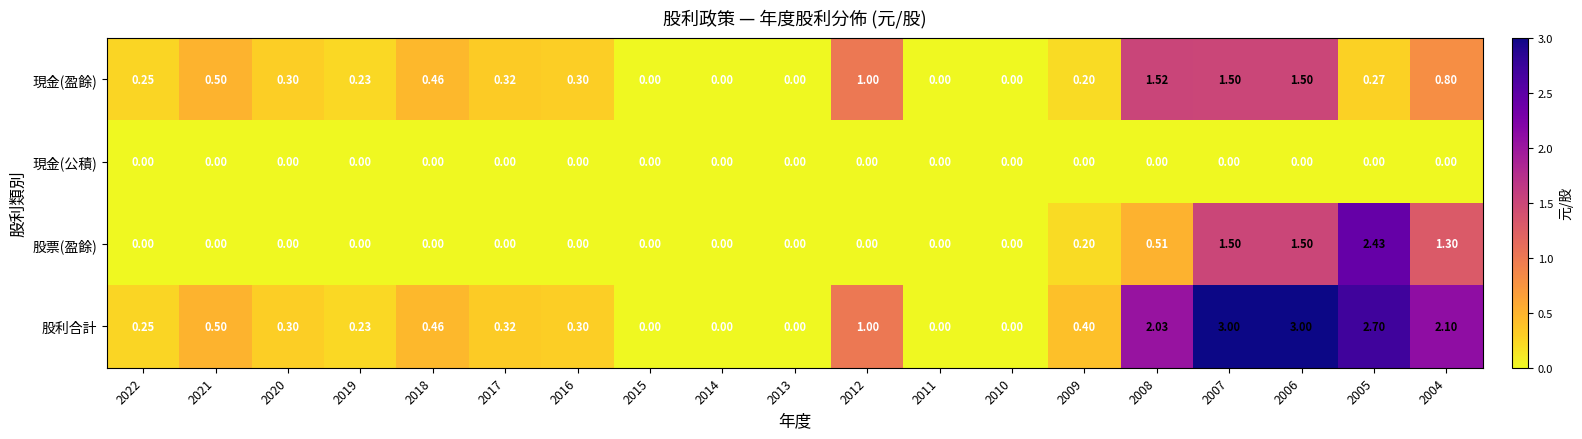

Count the number of categories in the chart.

19